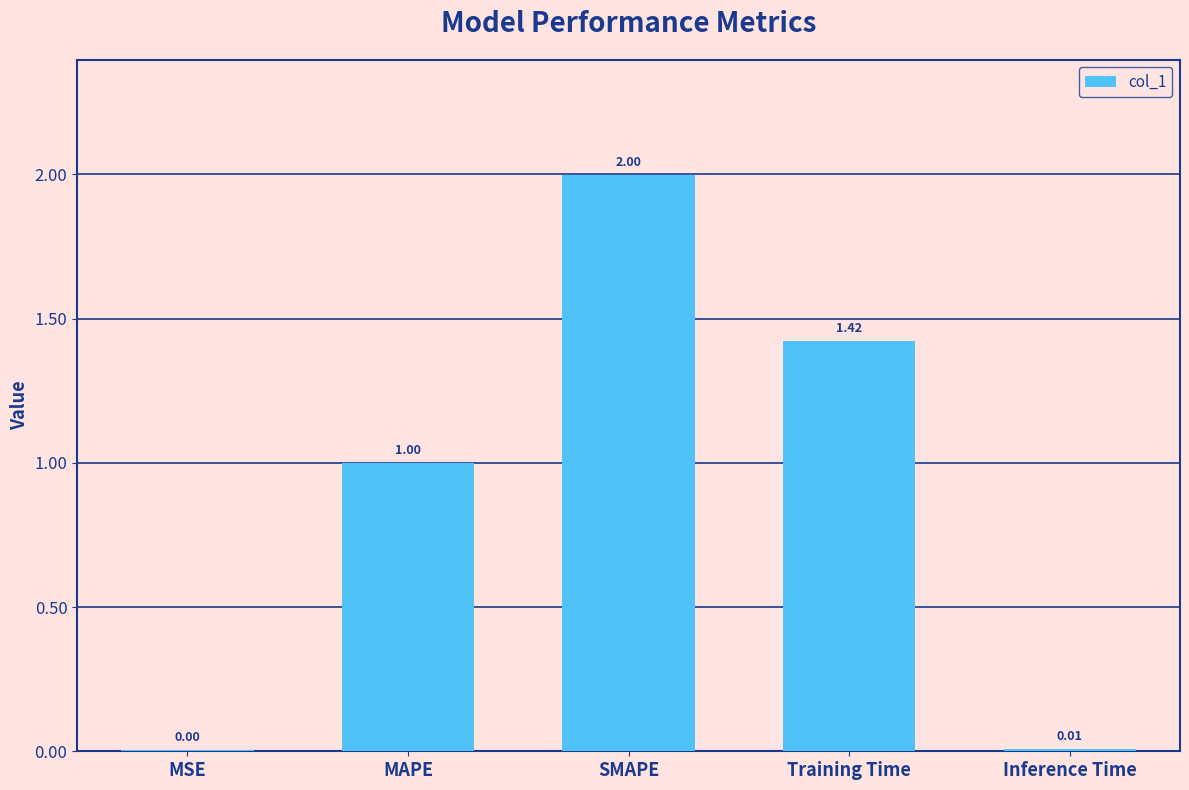

Is it true that the value at SMAPE is 2.0?

True